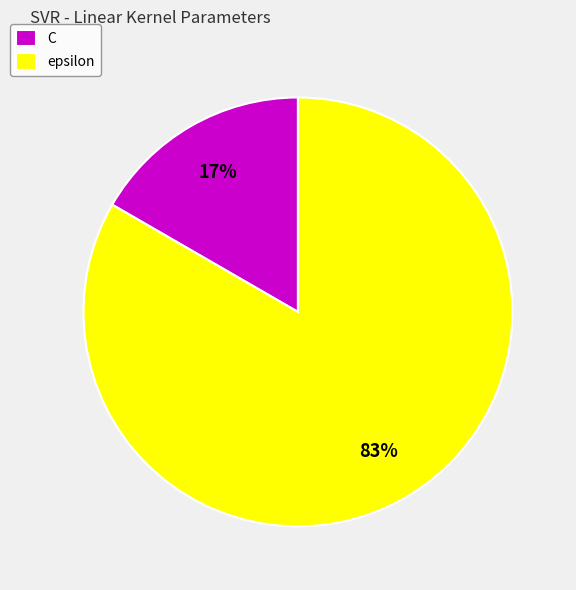

To the nearest percent, what percentage of the pie is C?

17%